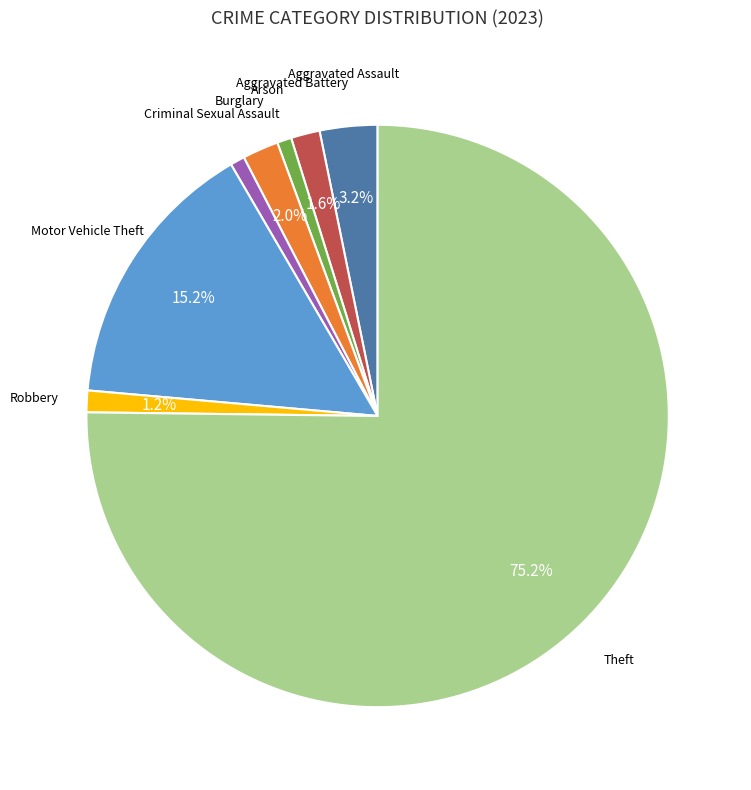

Is there a majority slice in this chart?

Yes